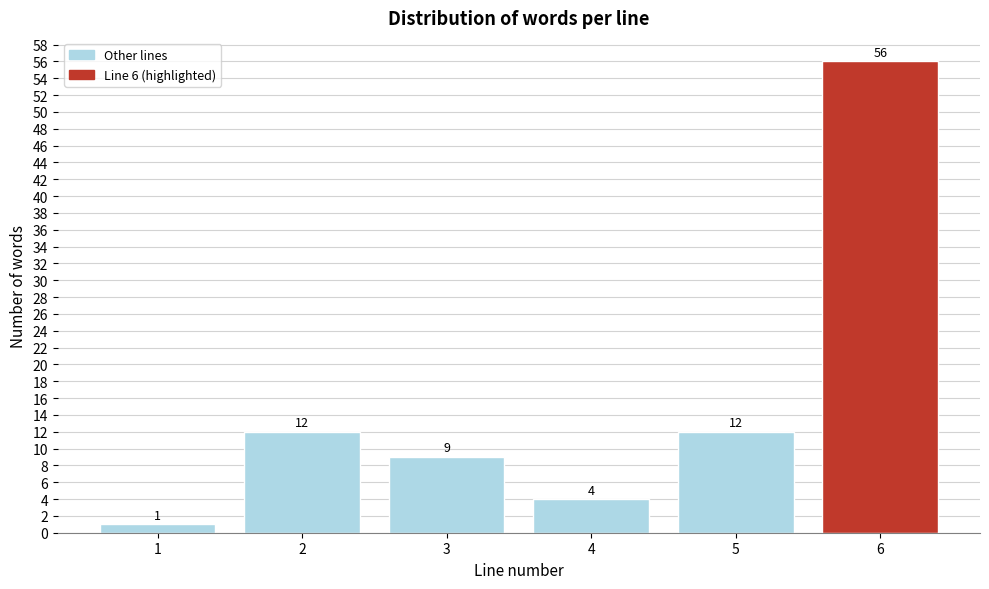

Reading right to left, extract all data points from this chart.

56	12	4	9	12	1